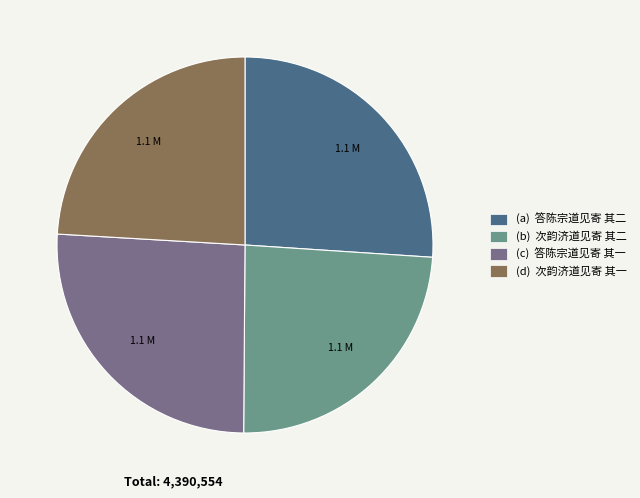

Is there any slice that represents more than half of the pie?

No